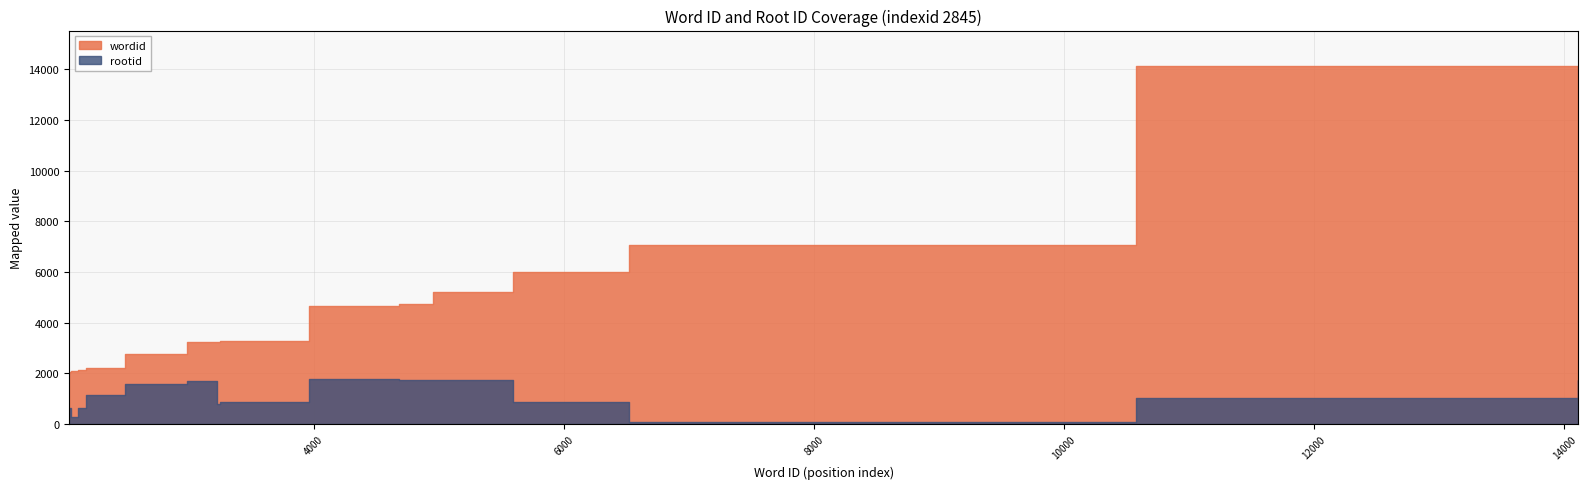

Rank the series at 14109 from lowest to highest value.

rootid, wordid